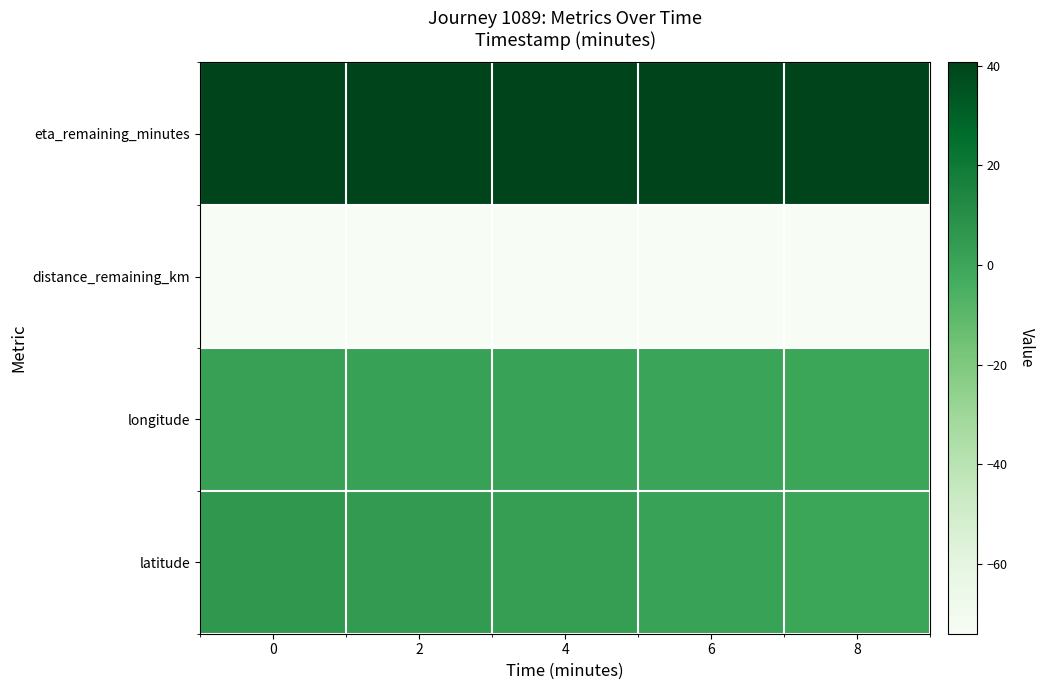

List the series in order of their peak value, highest first.

eta_remaining_minutes, latitude, longitude, distance_remaining_km